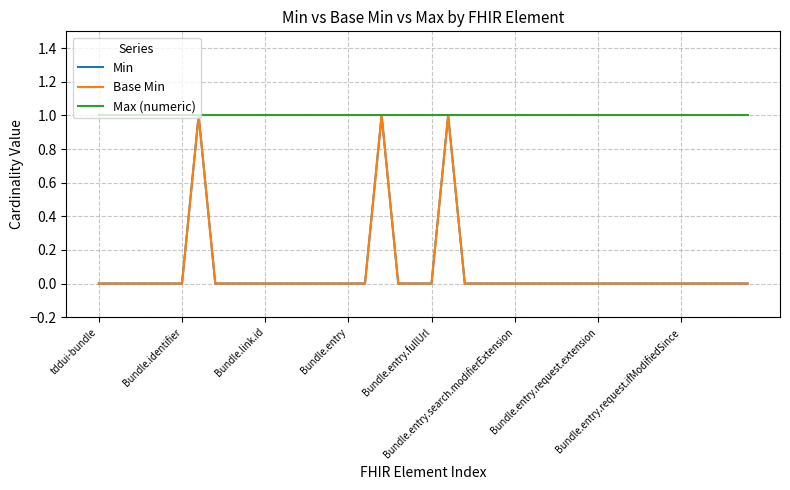

True or false: Base Min and Max (numeric) cross at least once.

False